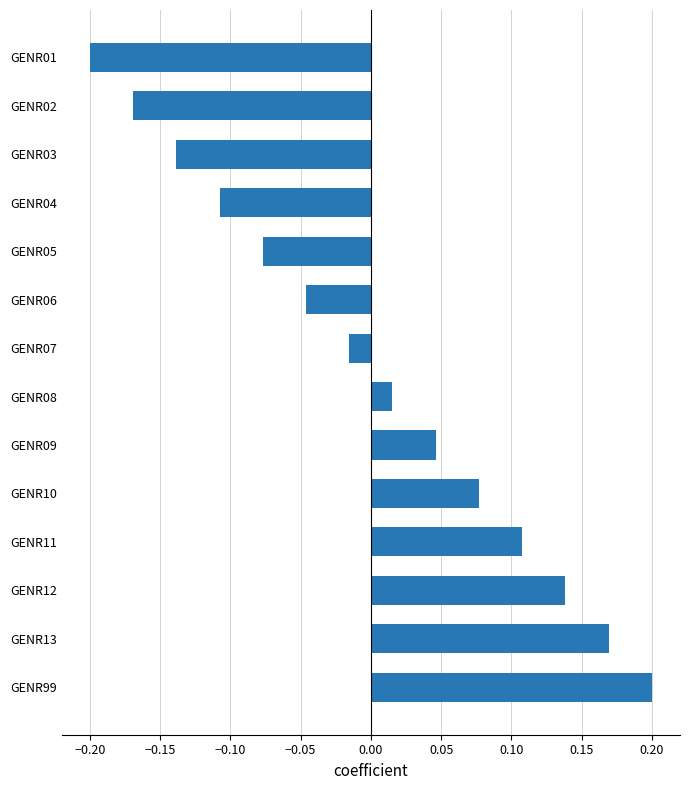

At which category does the chart reach its minimum across all series?

GENR01